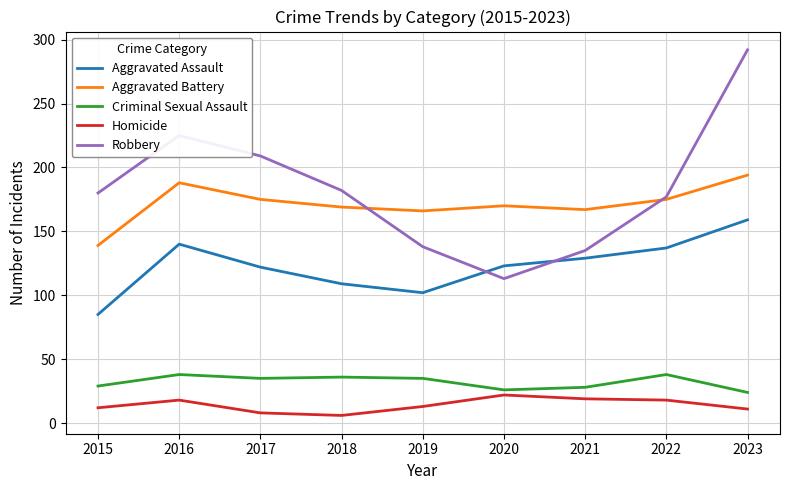

Which series ends up on top after the final intersection of Aggravated Assault and Robbery?

Robbery